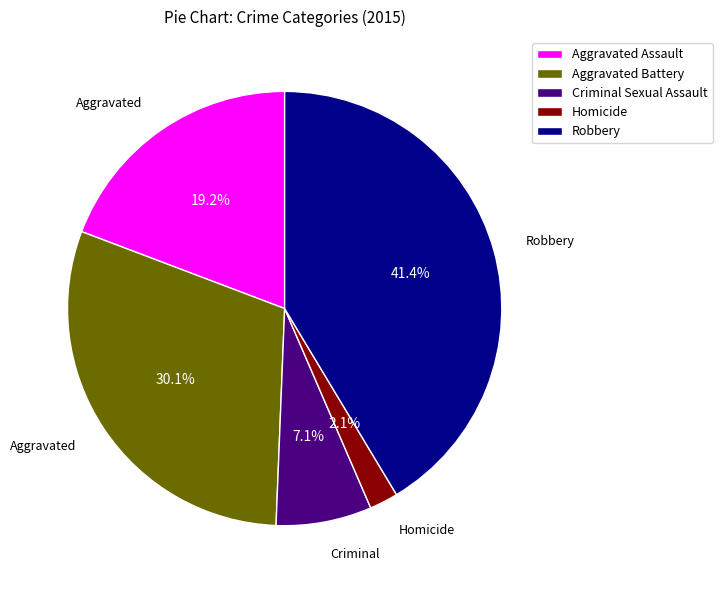

Count the number of slices in the pie.

5